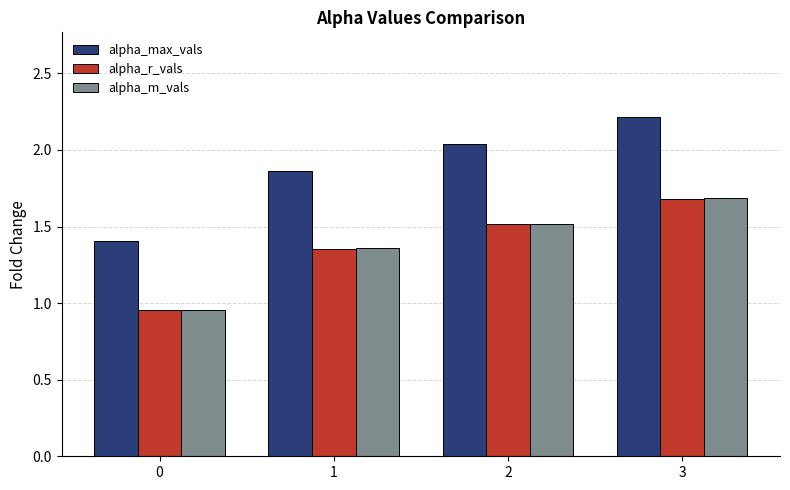

Rank the categories by alpha_r_vals value from lowest to highest.

0, 1, 2, 3